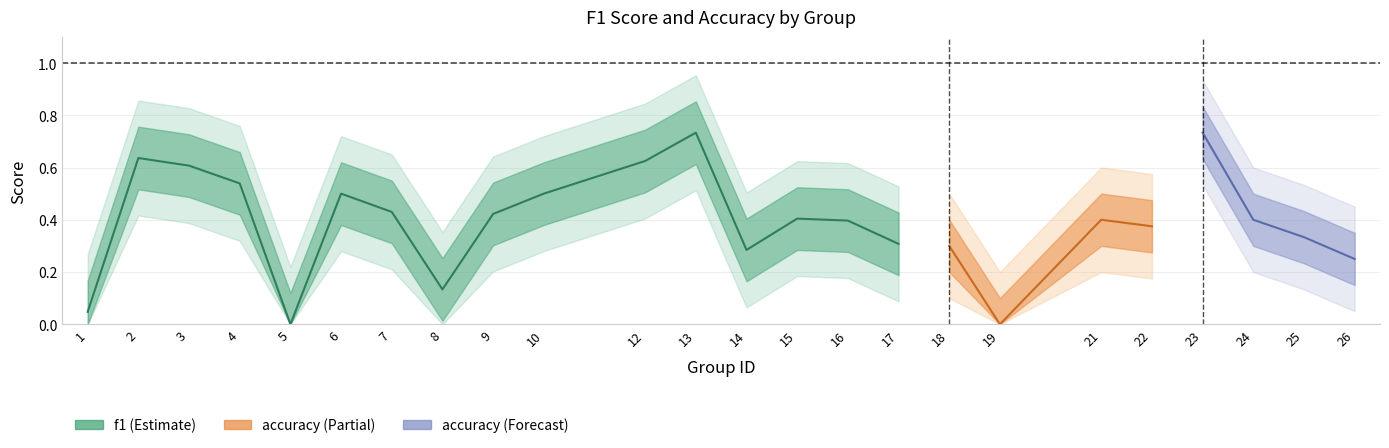

Between 19 and 1, which is larger?

1